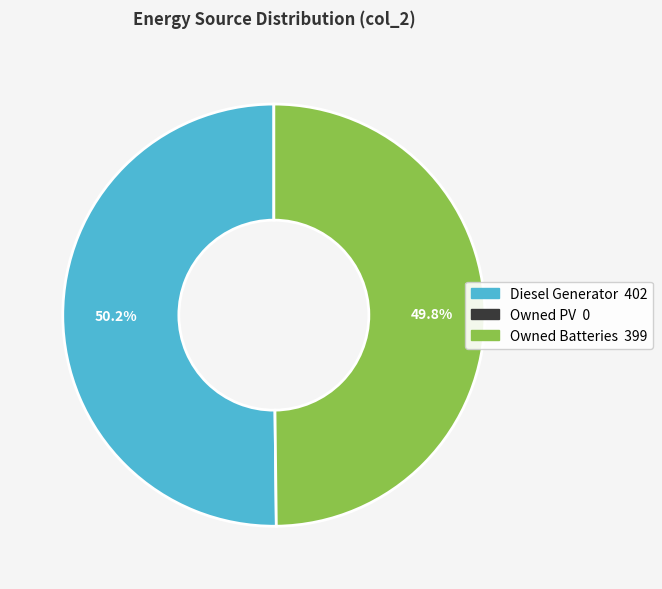

Does any single category account for the majority?

Yes